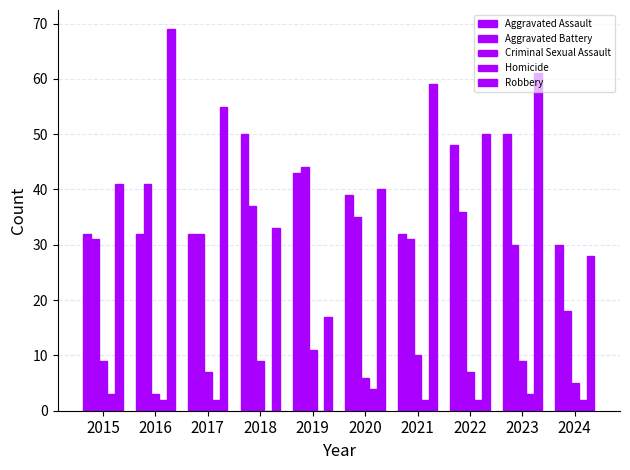

The Aggravated Battery series shows 30 at 2023. True or false?

True